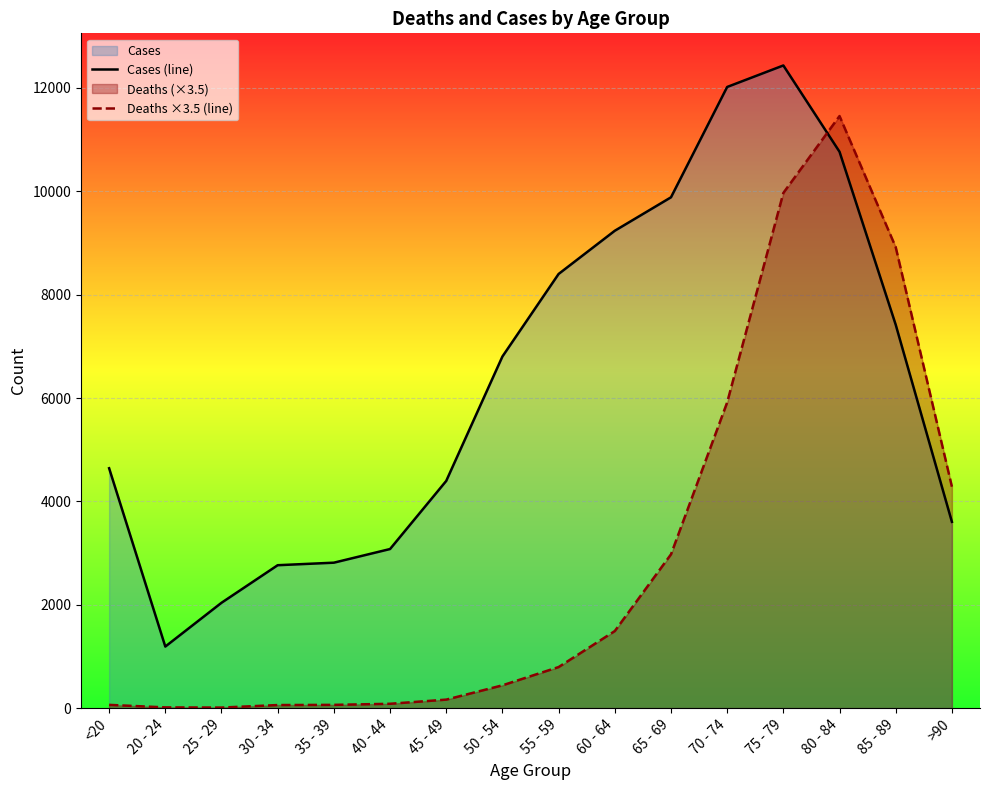

What is the label of the 16th point from the left?

>90